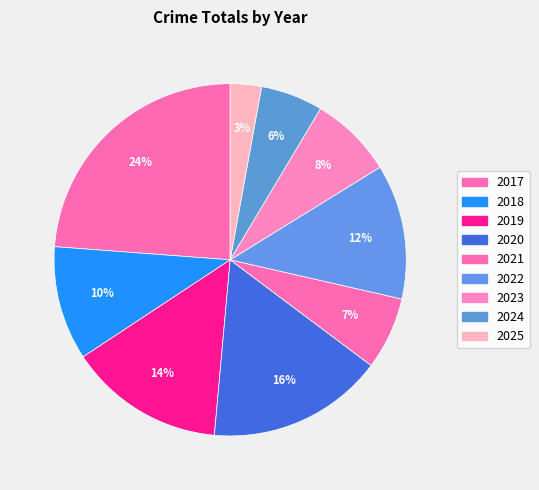

Which category has the biggest portion of the pie?

2017